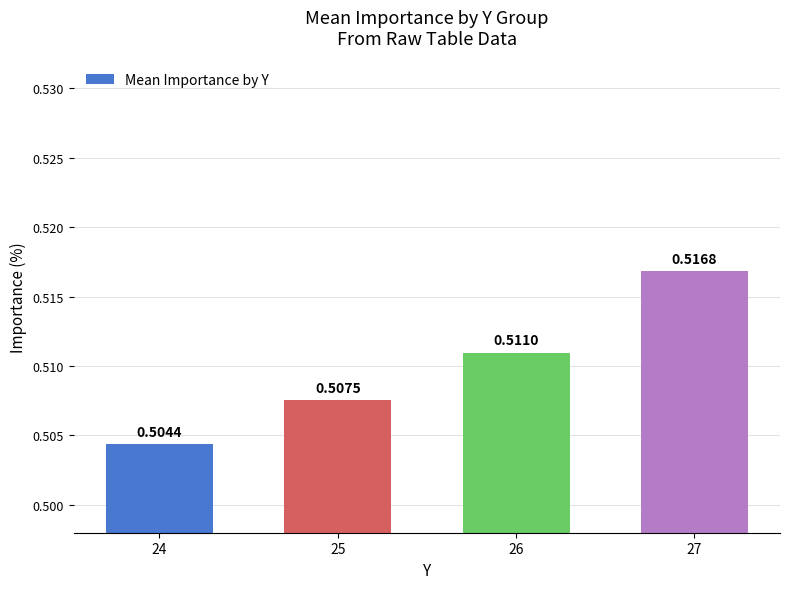

List the labels in order of value, largest first.

27, 26, 25, 24